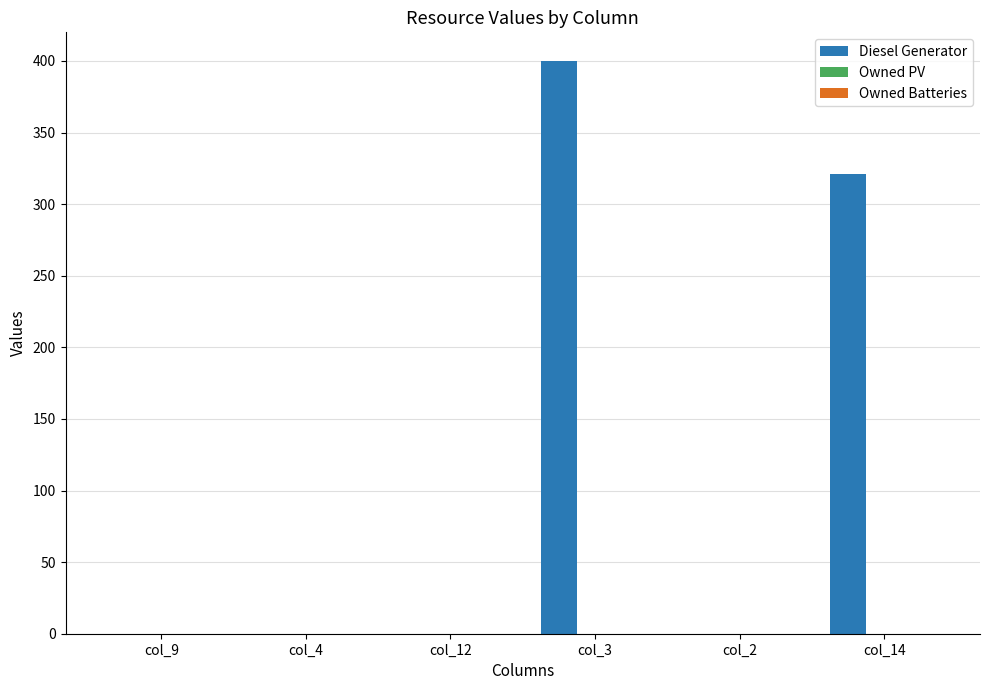

Where is the data nearest to the value 200?

col_14